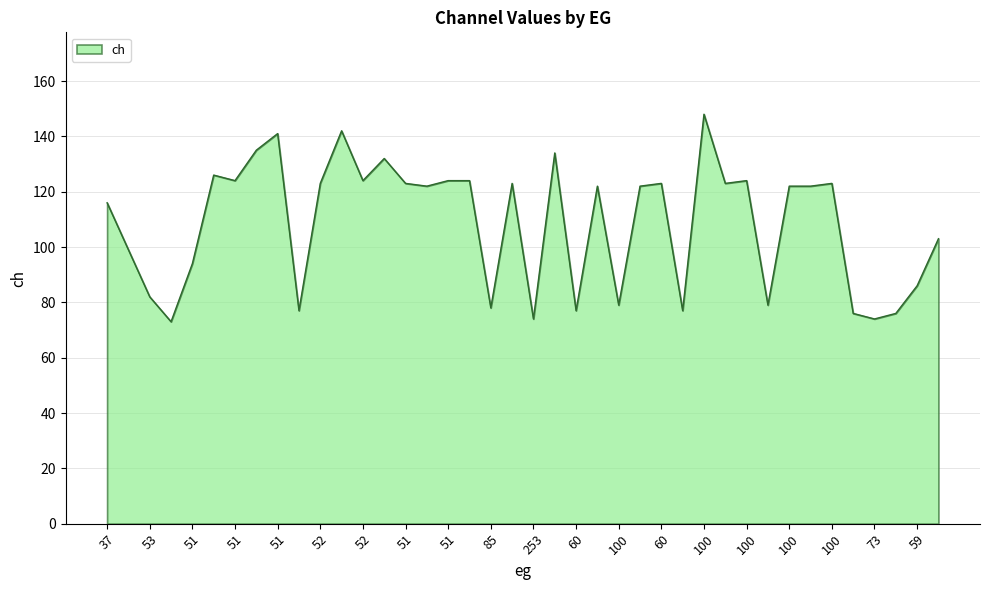

What is the greatest value displayed?

148